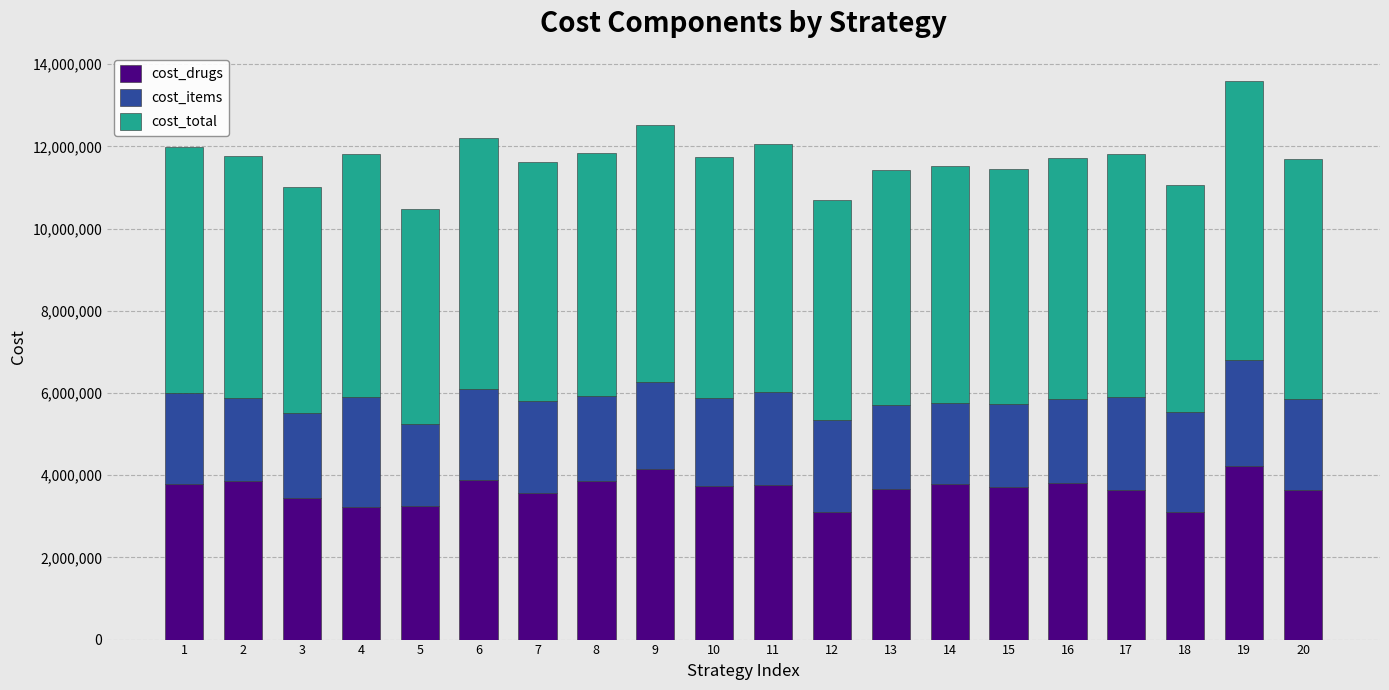

What is the difference between the cost_drugs values at 9 and 16?

346198.1